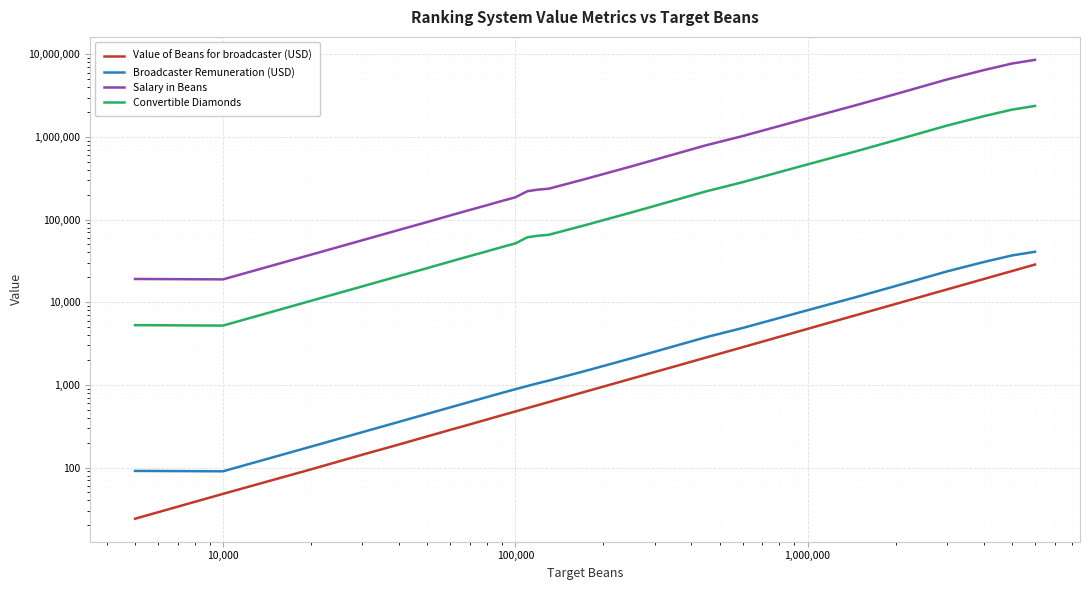

Is it true that Value of Beans for broadcaster (USD) equals 2143 at 17?

True